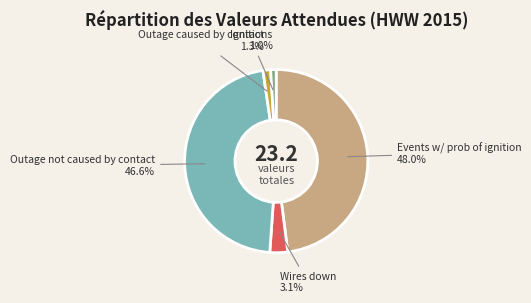

Which has a higher value, Wires down or Outage caused by contact?

Wires down